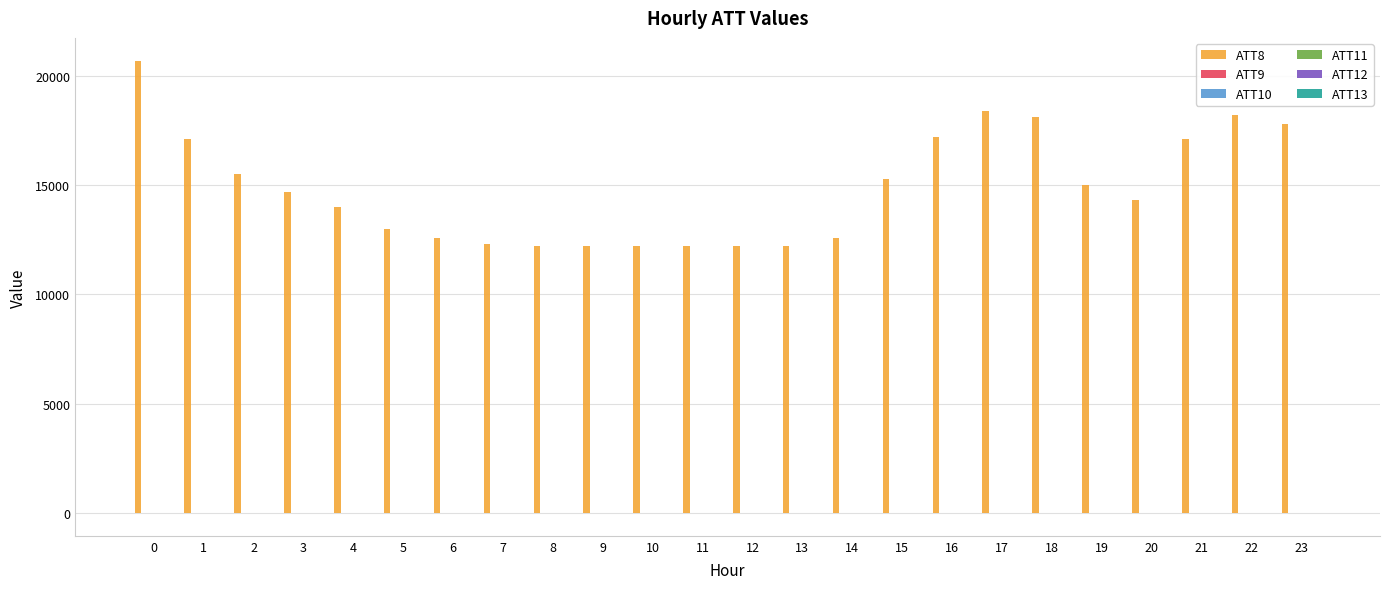

What is the maximum value shown in the chart?

20700.0